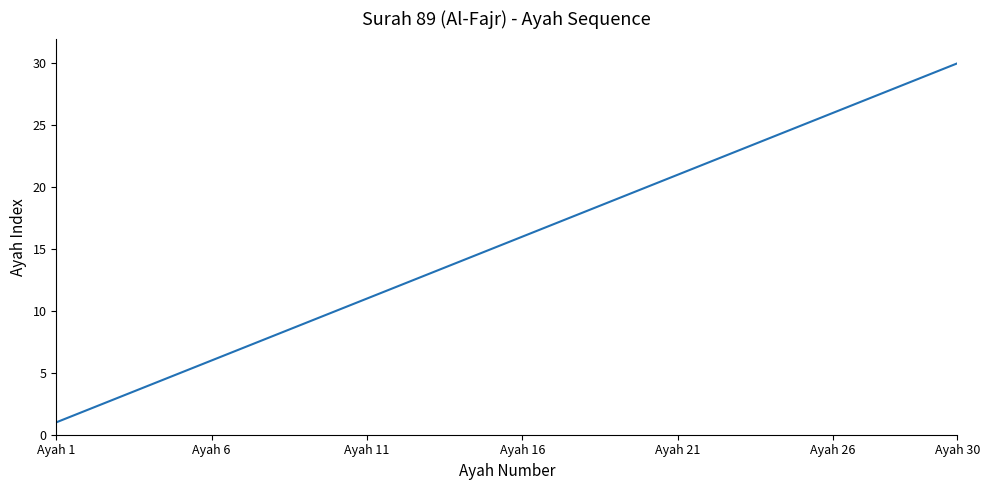

What is the maximum value shown in the chart?

30